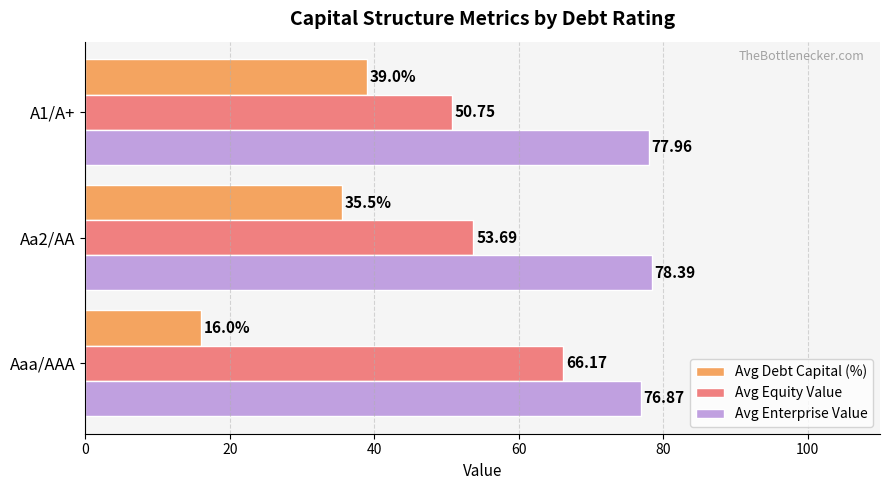

What is the average value of the Avg Enterprise Value series?

77.7